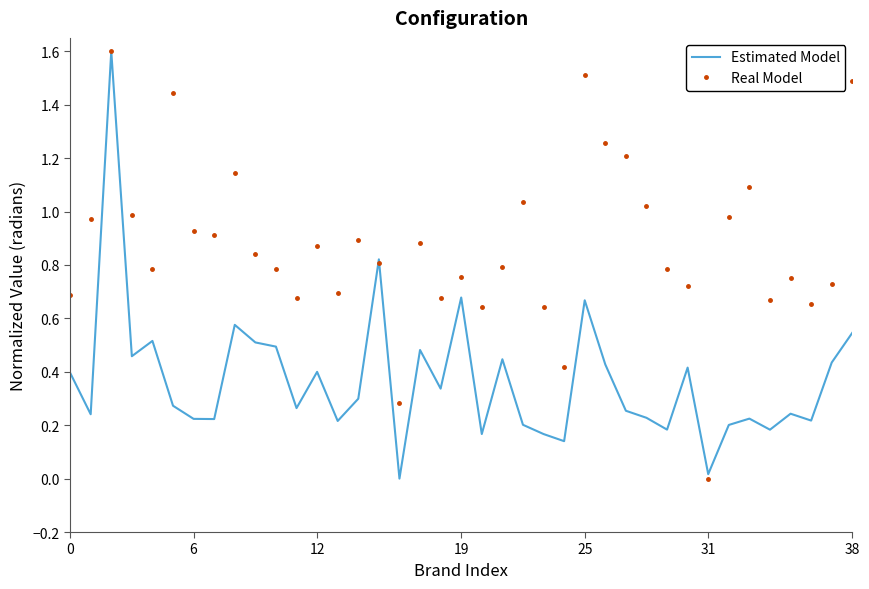

What is the greatest value displayed?

1.6